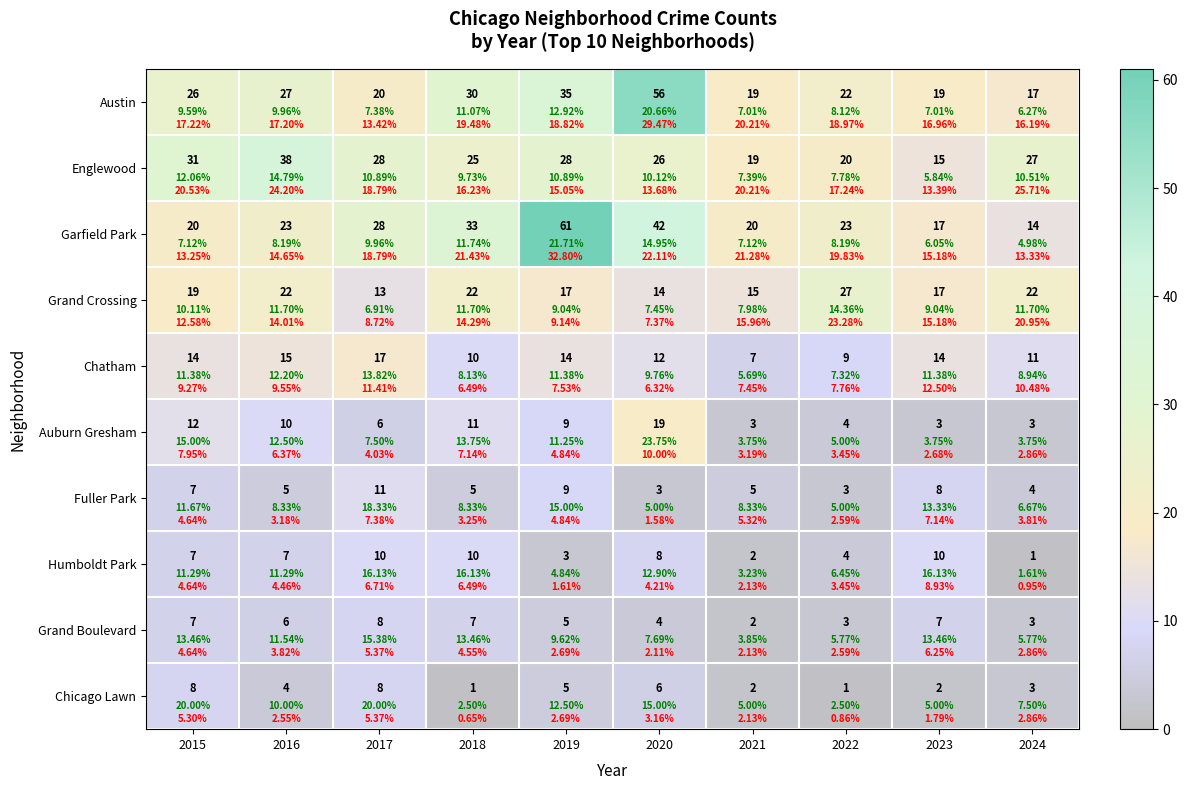

Which series has the widest spread of values?

Garfield Park